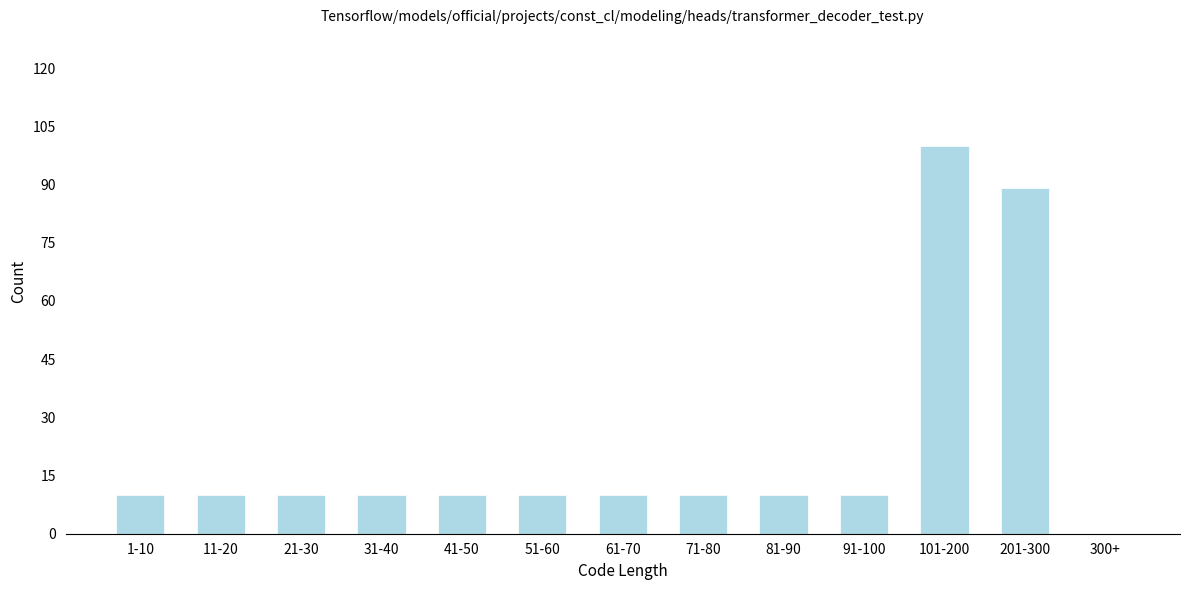

Reading right to left, extract all data points from this chart.

300+=0	201-300=89	101-200=100	91-100=10	81-90=10	71-80=10	61-70=10	51-60=10	41-50=10	31-40=10	21-30=10	11-20=10	1-10=10